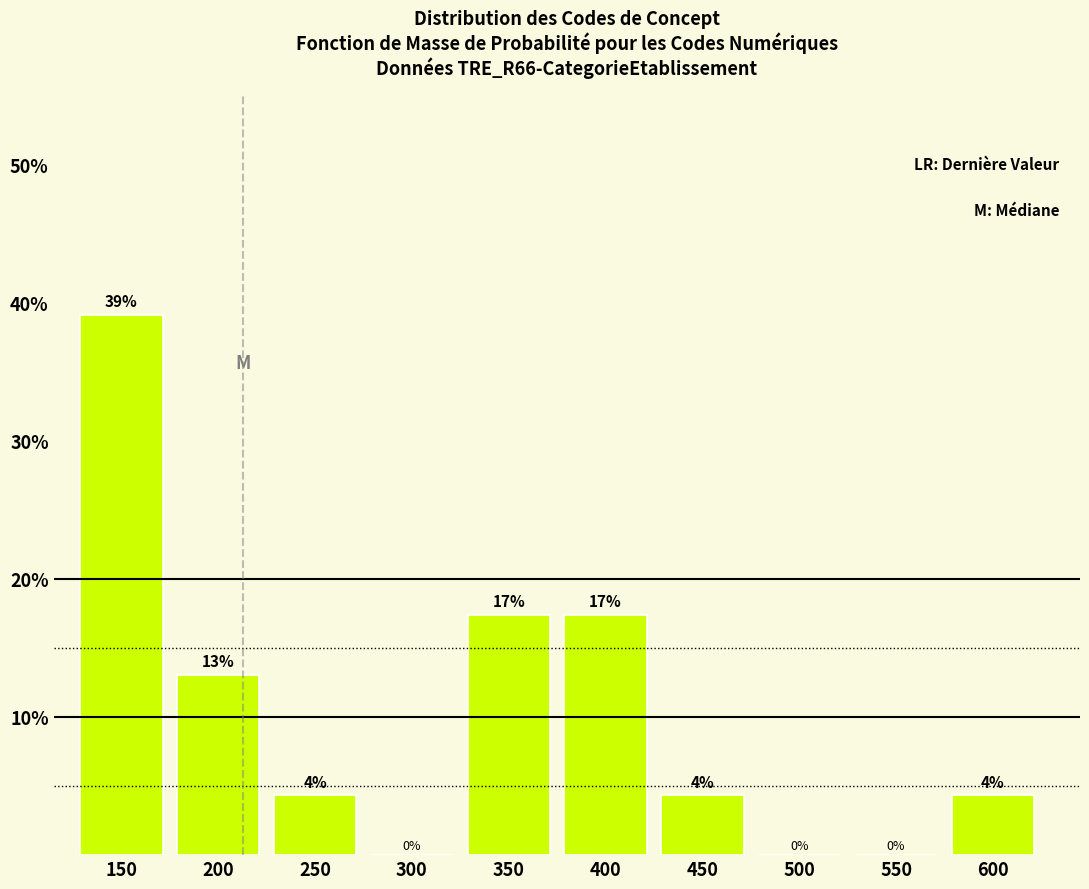

Approximately how many times larger is the value at 600 compared to 250?

1.0